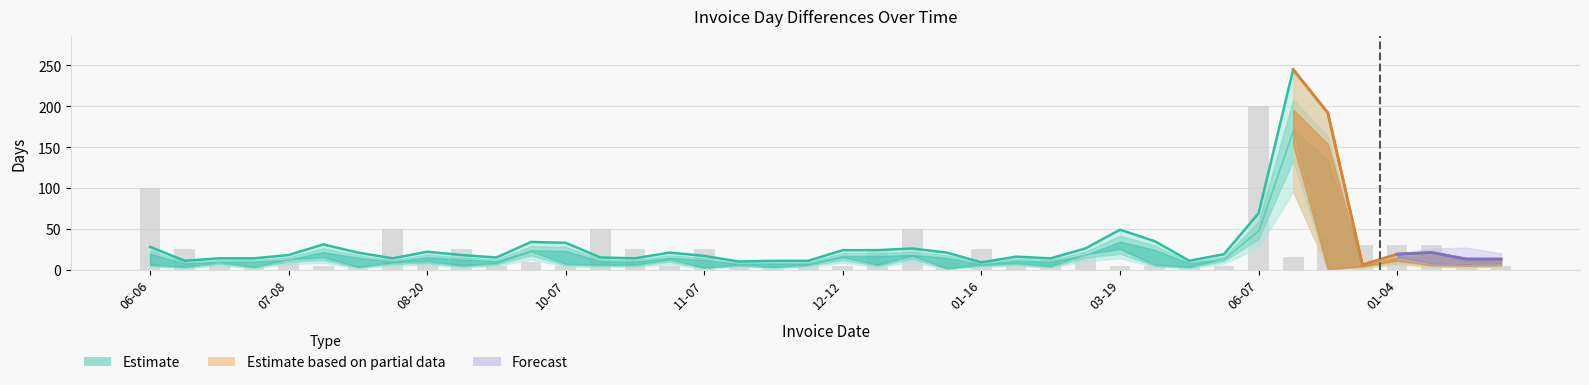

List the labels in order of DayDiff2 value, smallest first.

2016-12-21, 2016-01-16, 2015-11-14, 2015-06-10, 2015-11-18, 2015-11-25, 2016-03-30, 2017-01-17, 2017-01-24, 2015-06-20, 2015-06-24, 2015-08-08, 2015-10-21, 2016-01-30, 2015-09-04, 2015-10-14, 2016-01-25, 2015-11-07, 2015-07-08, 2015-08-26, 2016-04-14, 2017-01-04, 2015-07-29, 2015-11-04, 2016-01-09, 2017-01-11, 2015-08-20, 2015-12-12, 2015-12-19, 2016-01-07, 2016-02-20, 2015-06-06, 2015-07-25, 2015-10-07, 2015-09-29, 2016-03-26, 2016-03-19, 2016-06-07, 2016-12-16, 2016-12-15